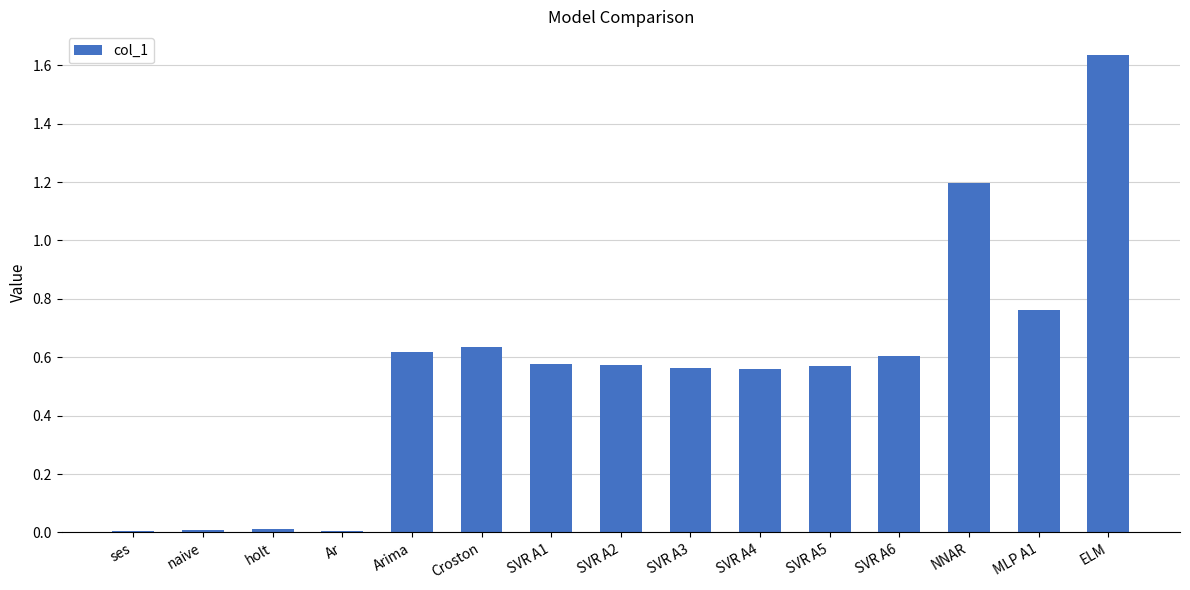

Which category has the highest value across all series?

ELM